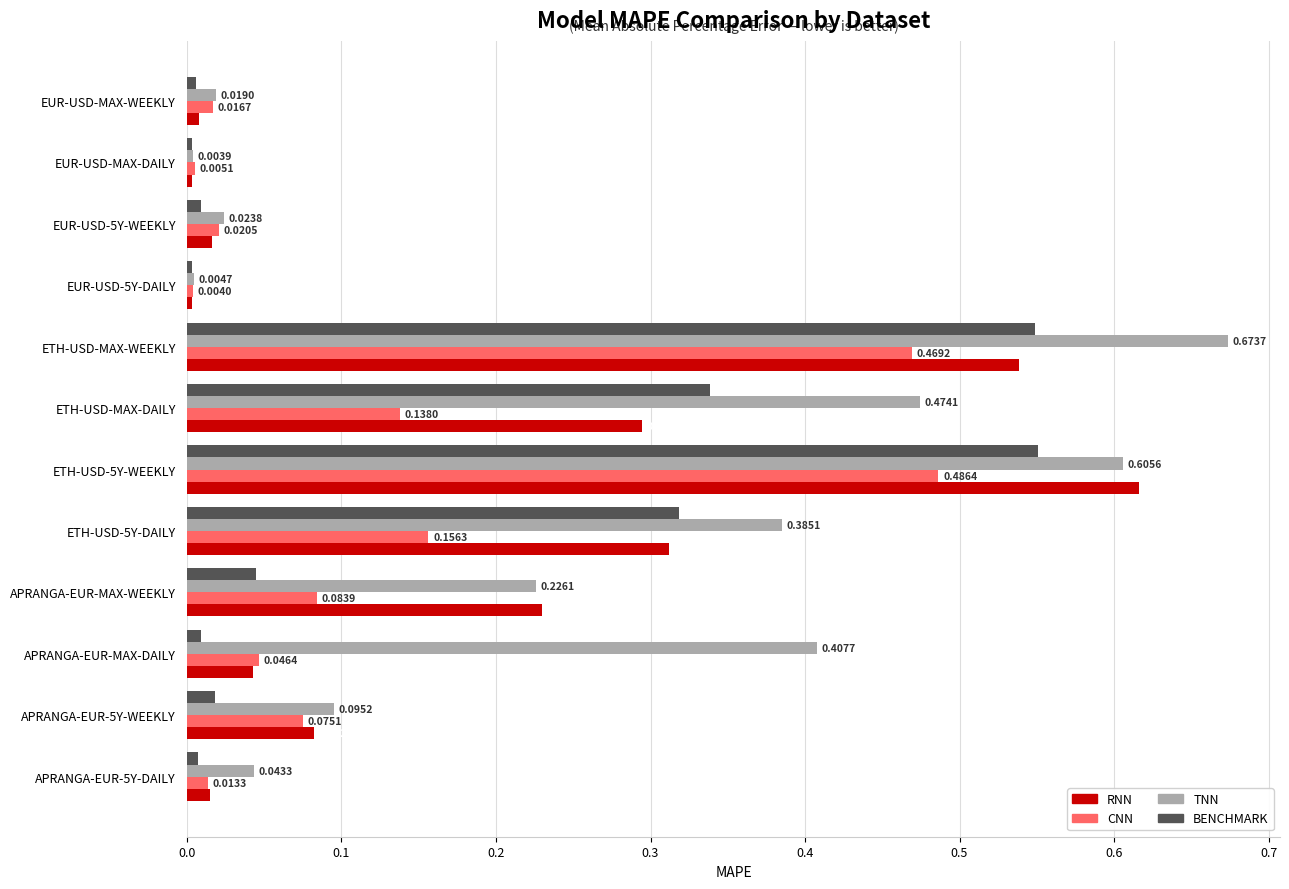

Which category has the highest value across all series?

ETH-USD-MAX-WEEKLY